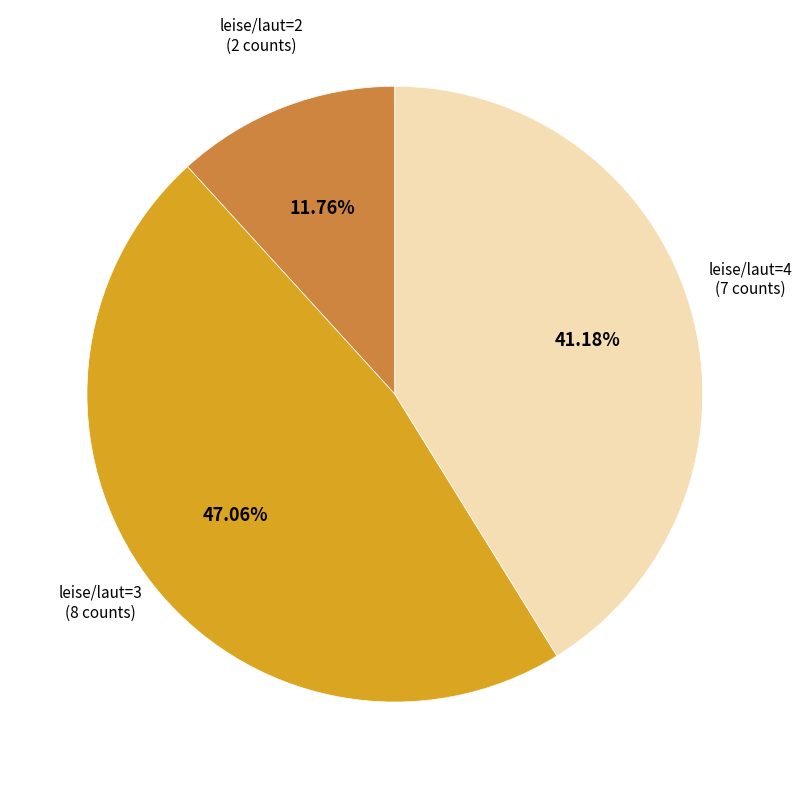

Is there any slice that represents more than half of the pie?

No